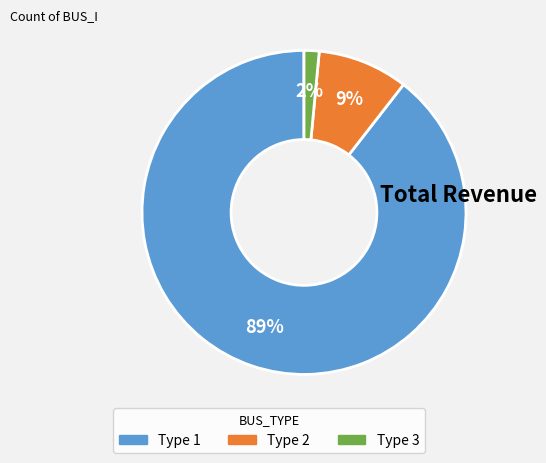

Is the sum of Type 2 and Type 3 greater than half?

No